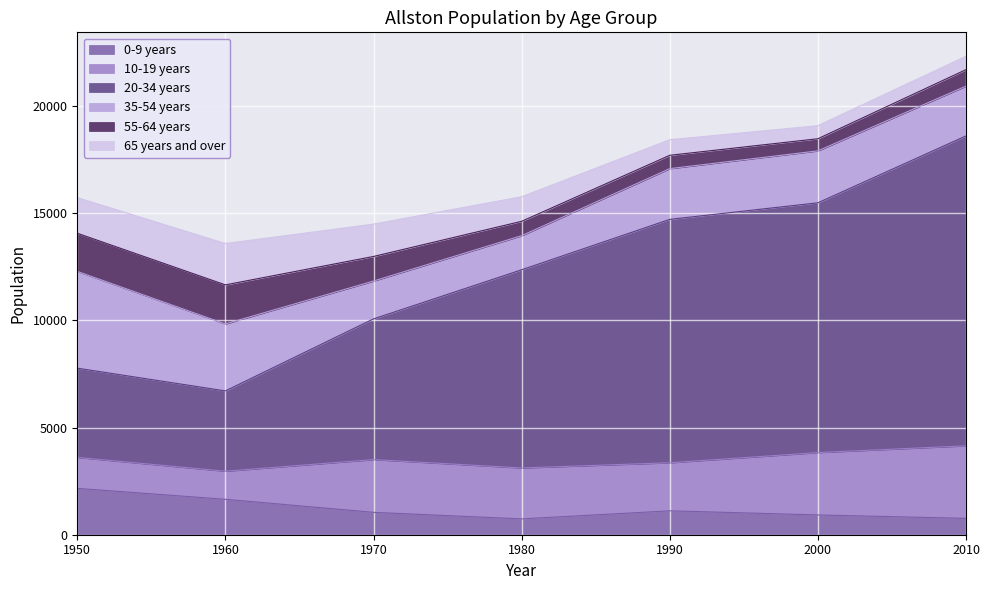

Is it true that 55-64 years equals 670 at 1980?

True